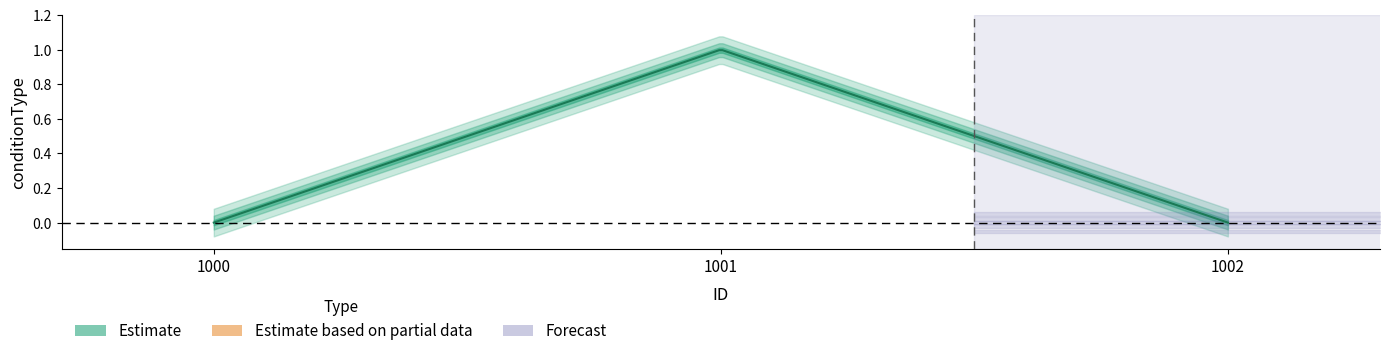

Does the chart display data point markers on the line(s)?

No